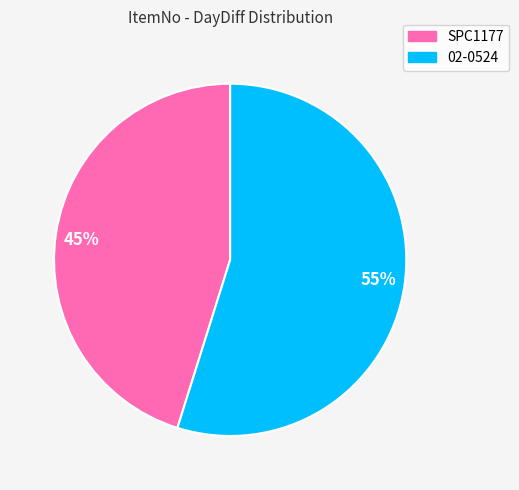

Rank the categories by value from highest to lowest.

55%, 45%